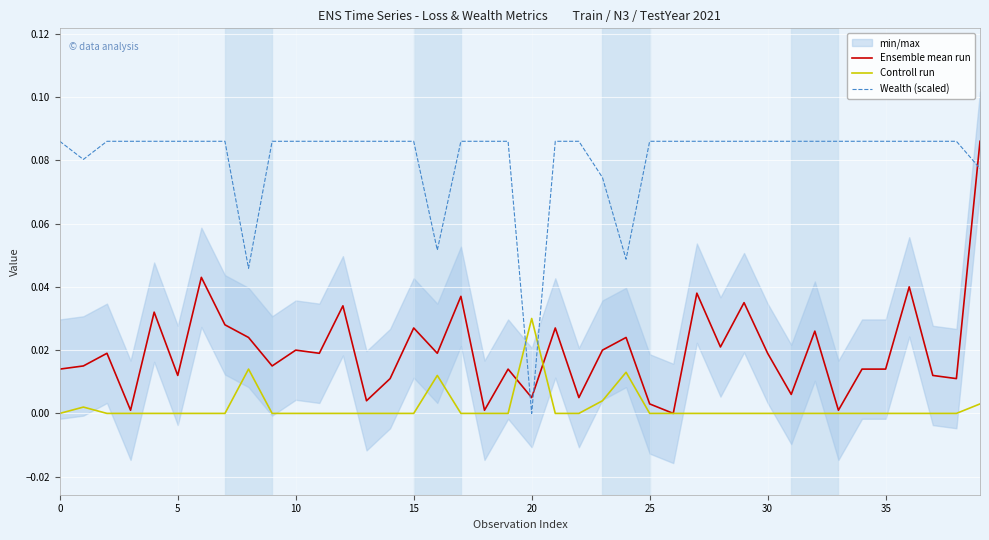

Reading right to left, what are all the values shown in this chart?

Ensemble mean run: 0.1	0.0	0.0	0.0	0.0	0.0	0.0	0.0	0.0	0.0	0.0	0.0	0.0	0.0	0.0	0.0	0.0	0.0	0.0	0.0	0.0	0.0	0.0	0.0	0.0	0.0	0.0	0.0	0.0	0.0	0.0	0.0	0.0	0.0	0.0	0.0	0.0	0.0	0.0	0.0
Controll run: 0.0	0.0	0.0	0.0	0.0	0.0	0.0	0.0	0.0	0.0	0.0	0.0	0.0	0.0	0.0	0.0	0.0	0.0	0.0	0.0	0.0	0.0	0.0	0.0	0.0	0.0	0.0	0.0	0.0	0.0	0.0	0.0	0.0	0.0	0.0	0.0	0.0	0.0	0.0	0.0
Wealth (scaled): 0.1	0.1	0.1	0.1	0.1	0.1	0.1	0.1	0.1	0.1	0.1	0.1	0.1	0.1	0.1	0.0	0.1	0.1	0.1	0.0	0.1	0.1	0.1	0.1	0.1	0.1	0.1	0.1	0.1	0.1	0.1	0.0	0.1	0.1	0.1	0.1	0.1	0.1	0.1	0.1